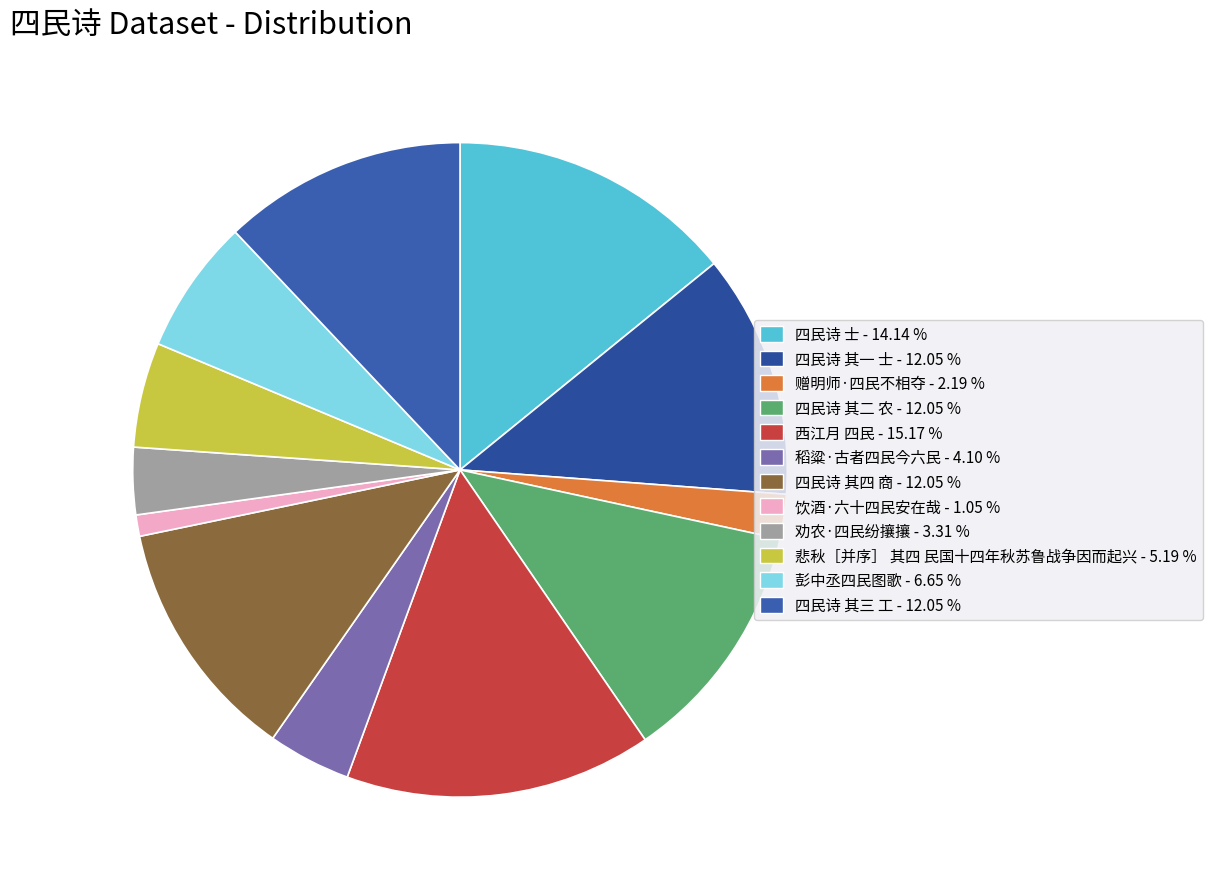

What is the change in value from 赠明师·四民不相夺 to 西江月 四民?

+1029222